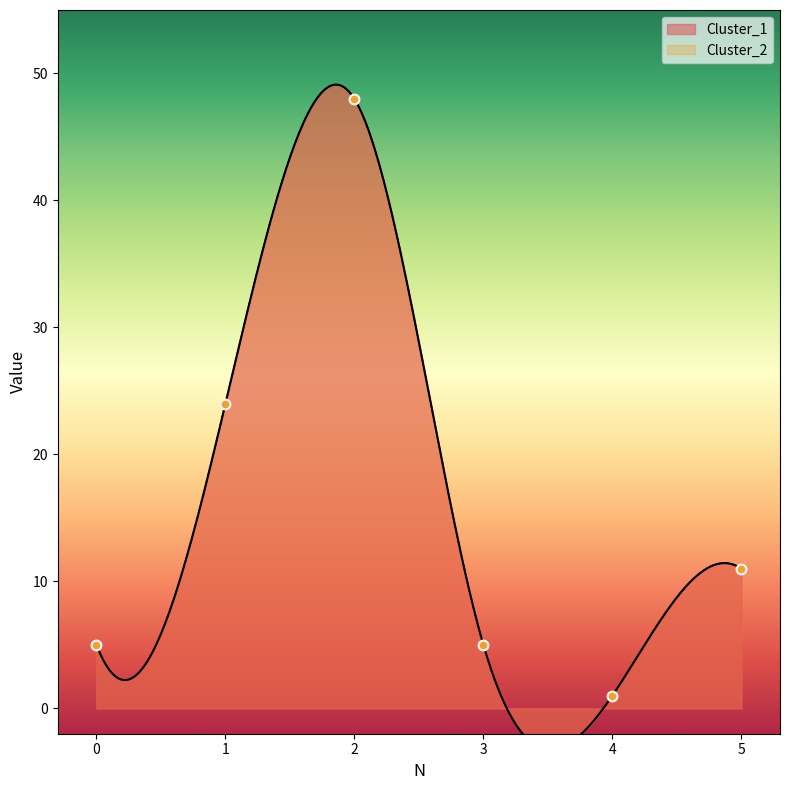

Which series has the widest spread of Y values?

Cluster_1